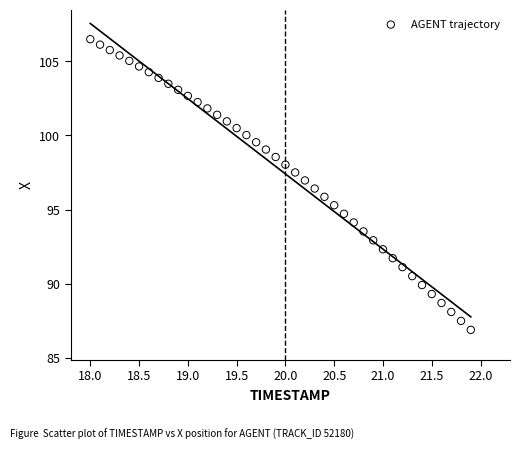

What is the range of X values (max minus min)?

3.9